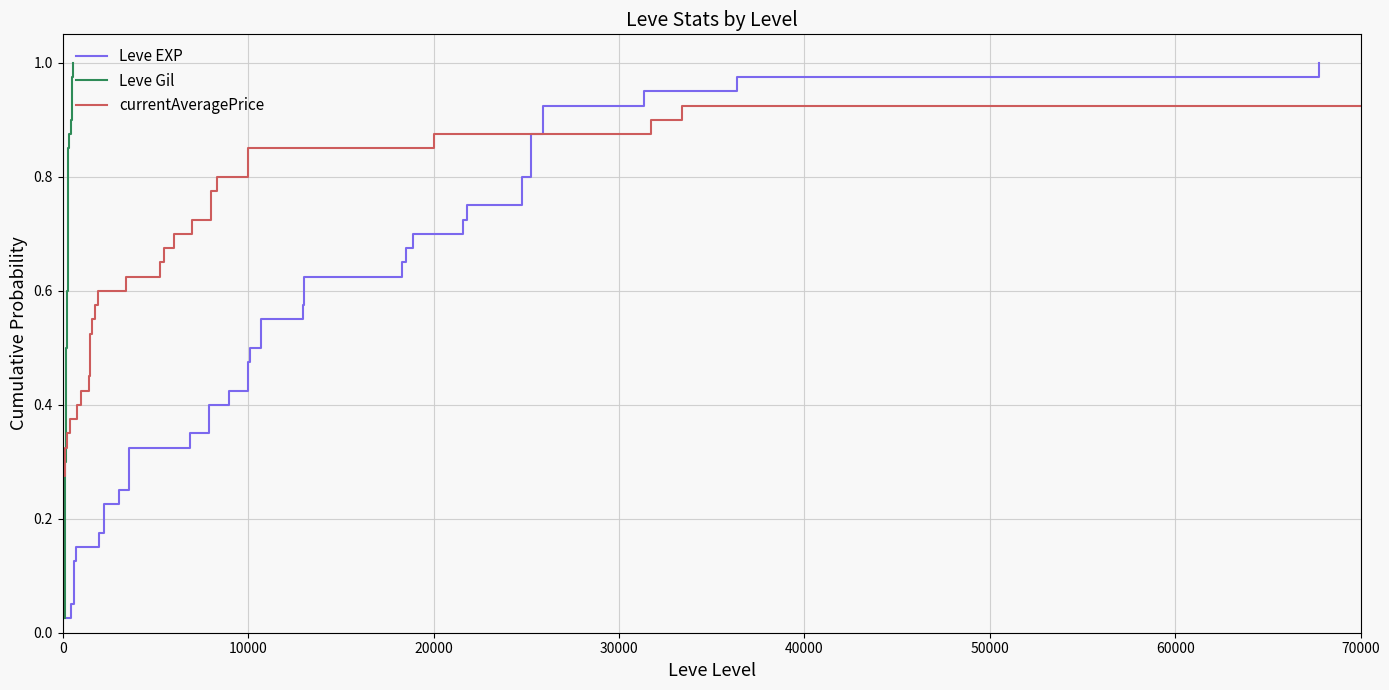

True or false: currentAveragePrice has more than 2 points higher than both neighbors.

False